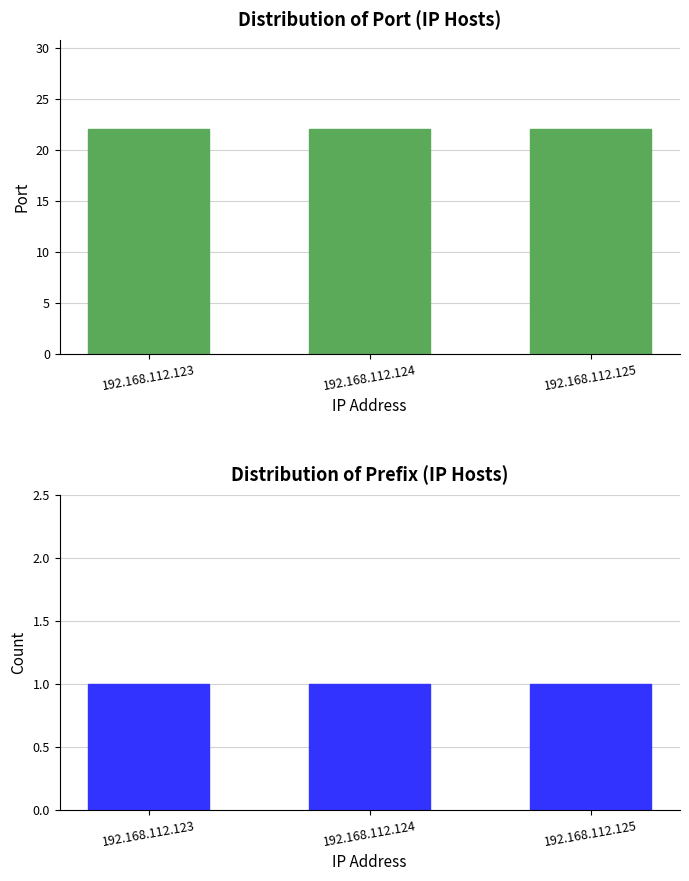

What is the value of the test_prefix bar at the 3rd from the left?

1